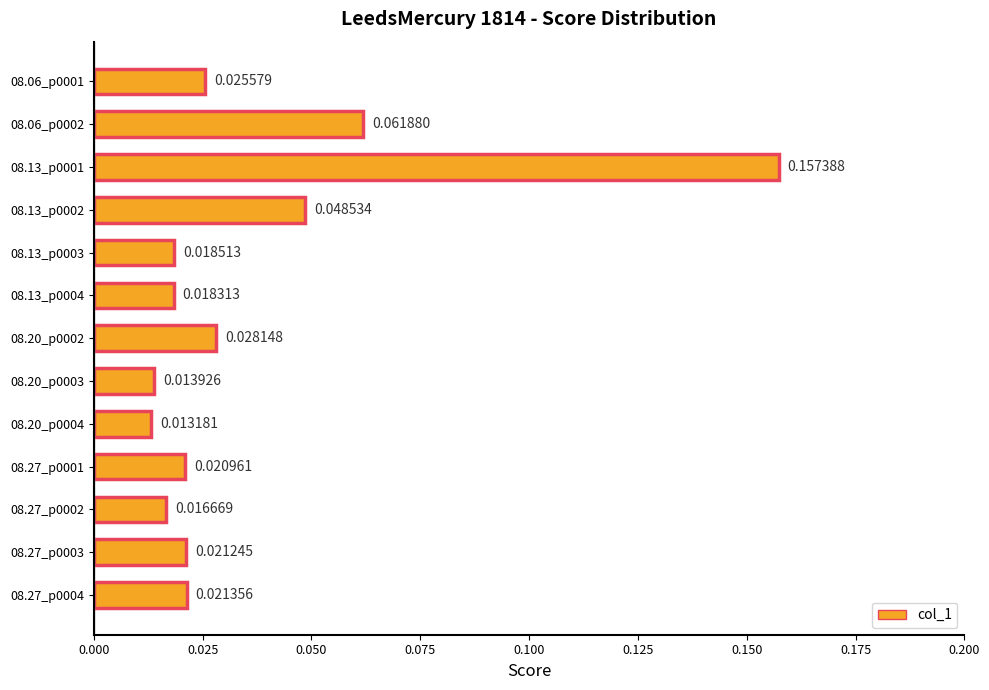

List the labels in order of value, smallest first.

08.20_p0004, 08.20_p0003, 08.27_p0002, 08.13_p0004, 08.13_p0003, 08.27_p0001, 08.27_p0003, 08.27_p0004, 08.06_p0001, 08.20_p0002, 08.13_p0002, 08.06_p0002, 08.13_p0001